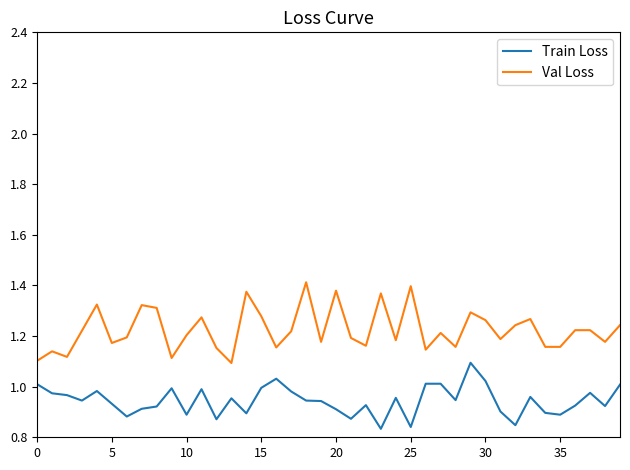

Rank the series by their maximum value, from lowest to highest.

Train Loss, Val Loss